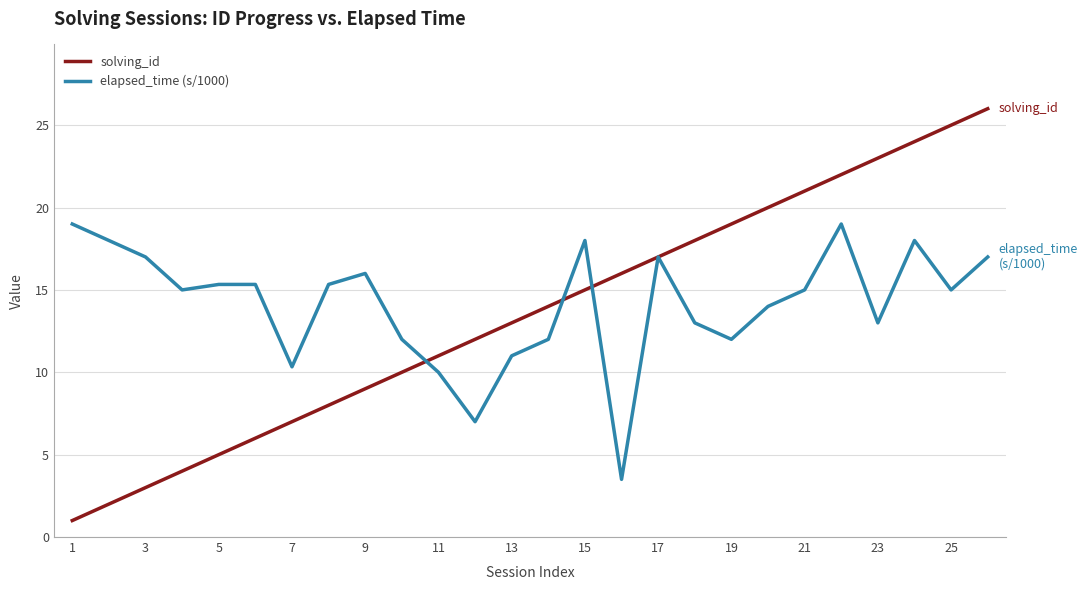

Which series has the largest range (max minus min)?

solving_id